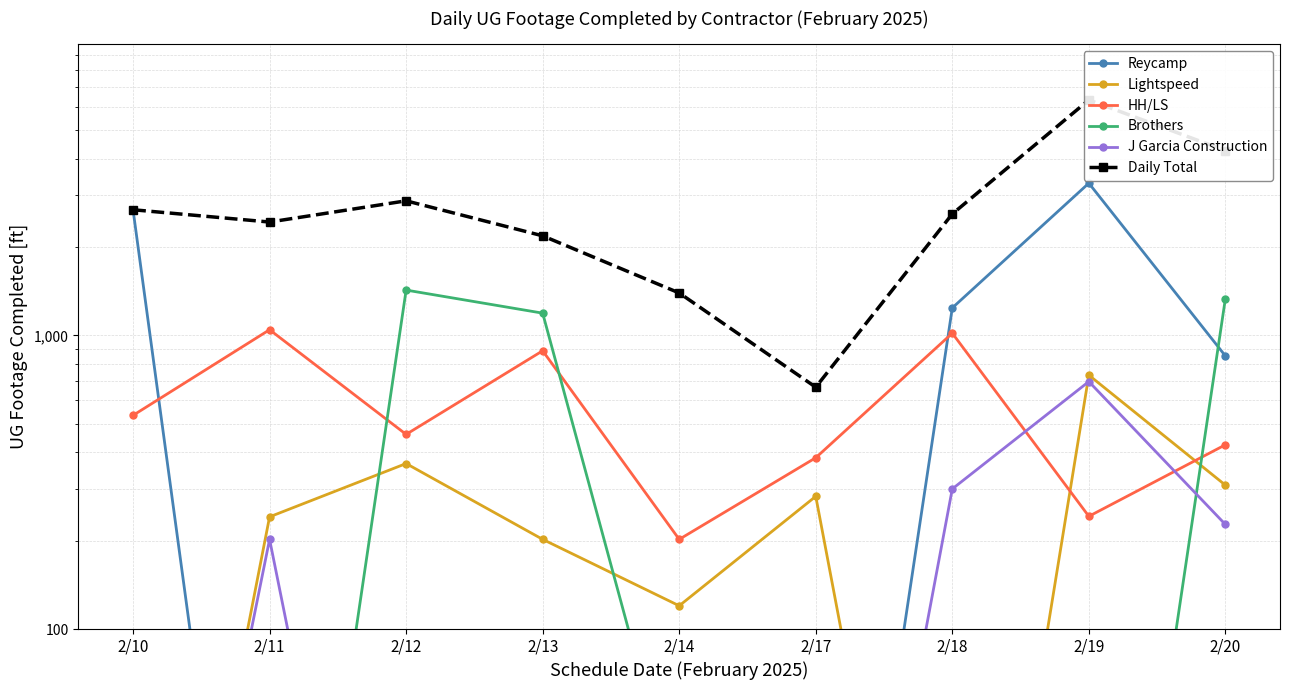

True or false: Daily Total and Lightspeed cross at least once.

False